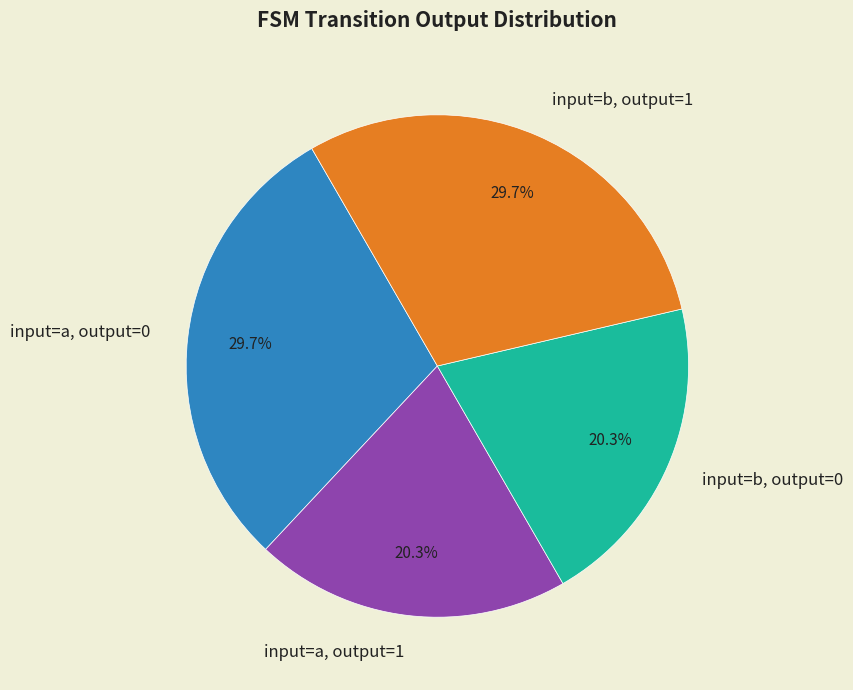

Is it true that input=a, output=0 is 30% of the pie?

True